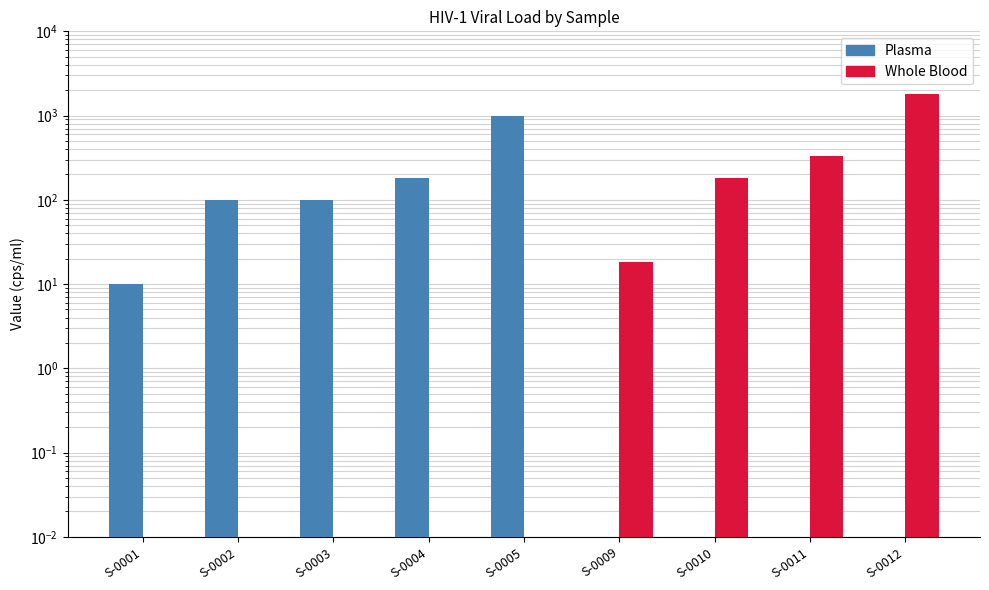

The Plasma series shows 0.0 at S-0010. True or false?

True